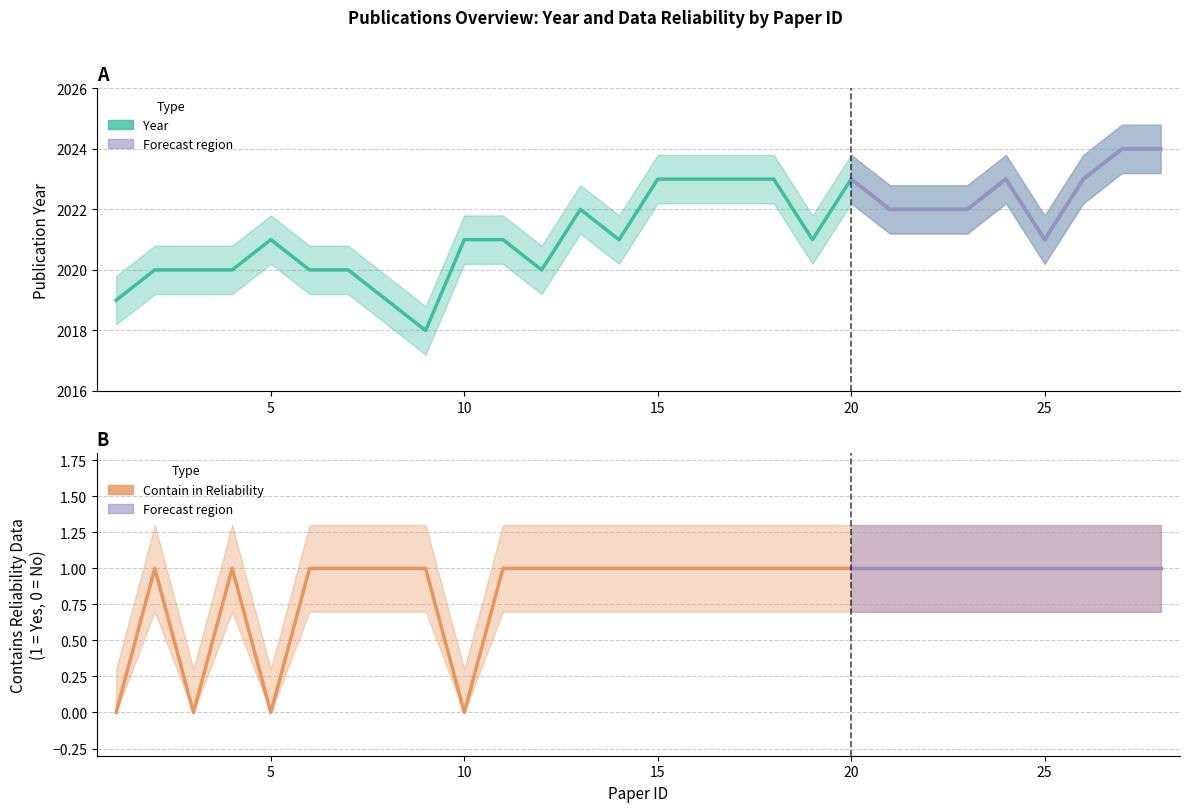

At how many categories does at least one series exceed 177?

28